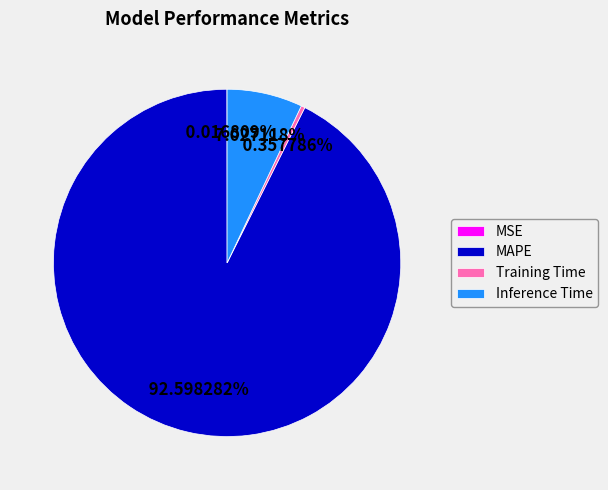

Which category has the biggest portion of the pie?

MAPE